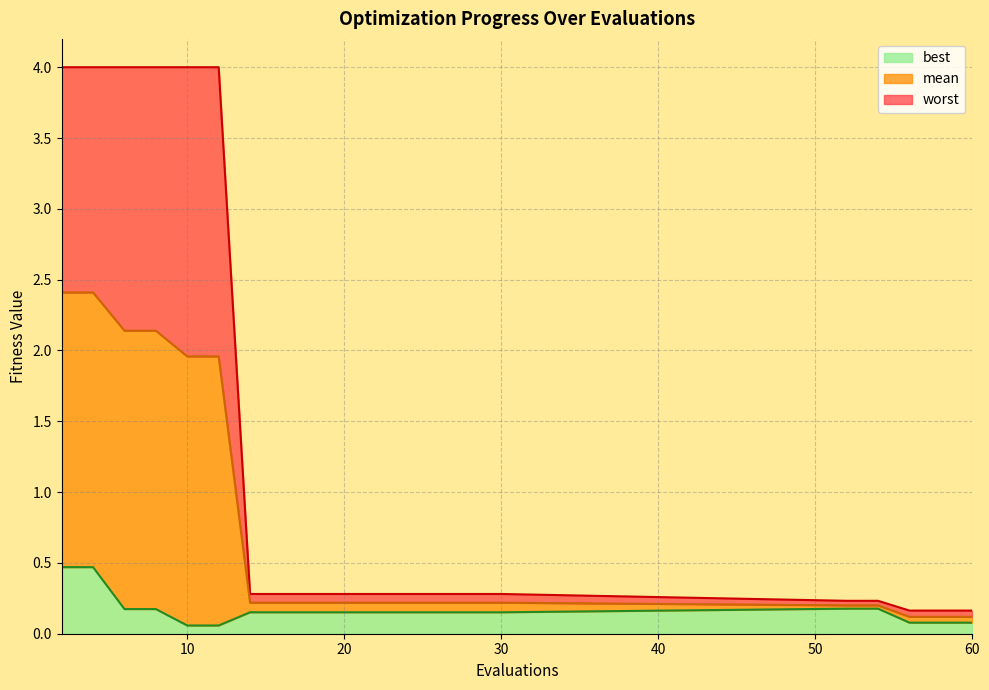

List the series in order of their overall mean, lowest first.

best, mean, worst